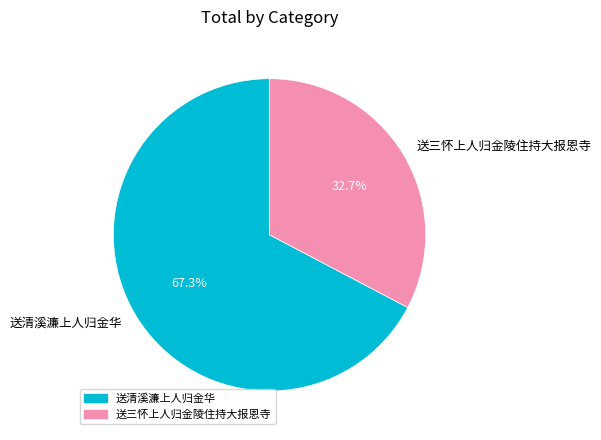

Do 送三怀上人归金陵住持大报恩寺 and 送清溪濂上人归金华 together represent more than half of the pie?

Yes